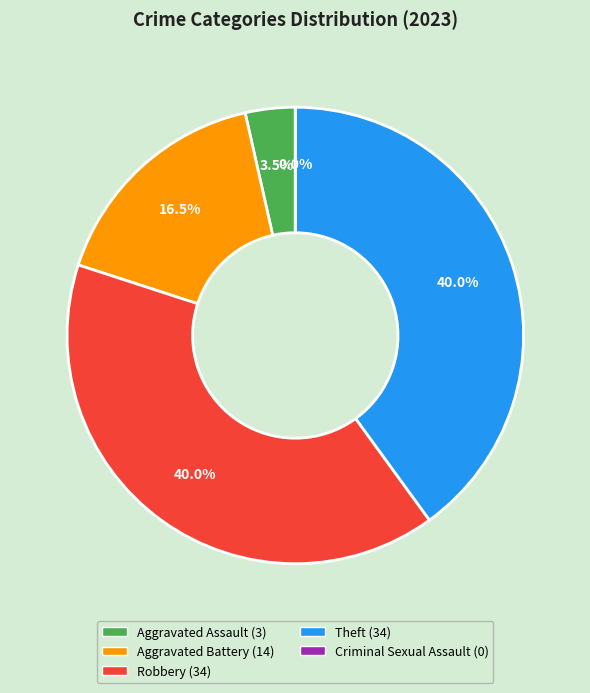

Count the number of slices in the pie.

5